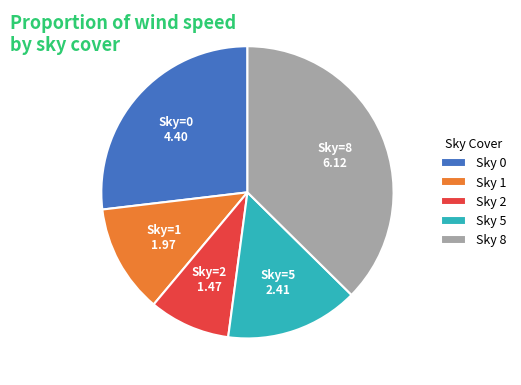

Is there any slice that represents more than half of the pie?

No